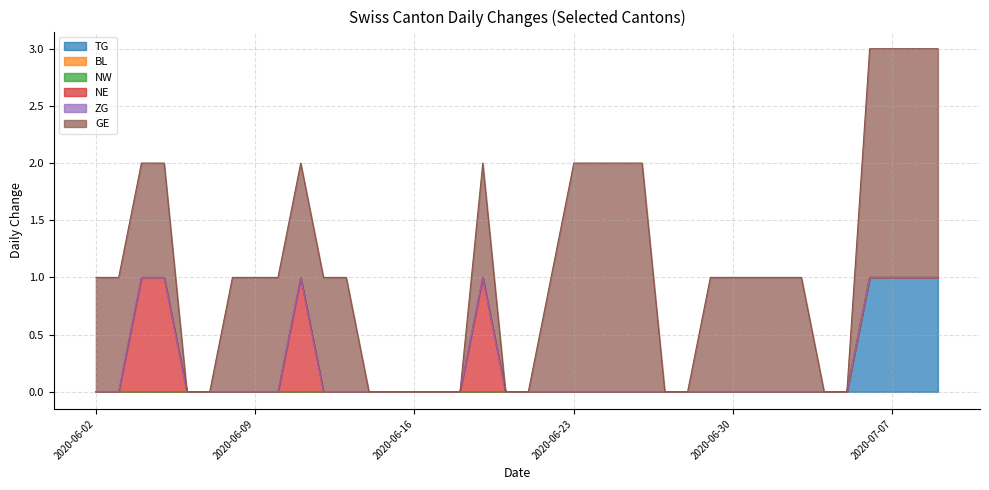

What are all the series names shown in the legend?

TG, BL, NW, NE, ZG, GE